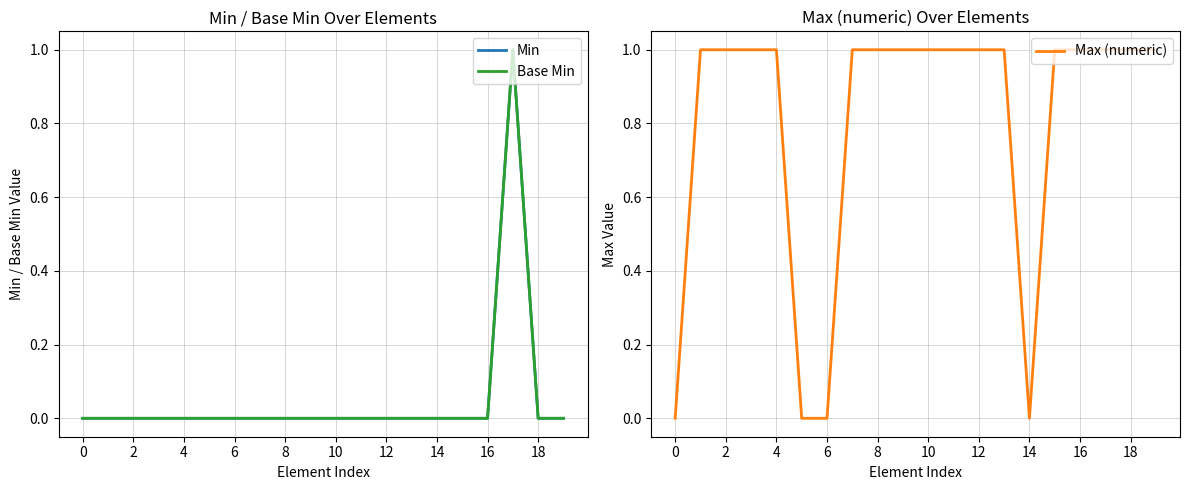

What is the maximum value for Max (numeric)?

1